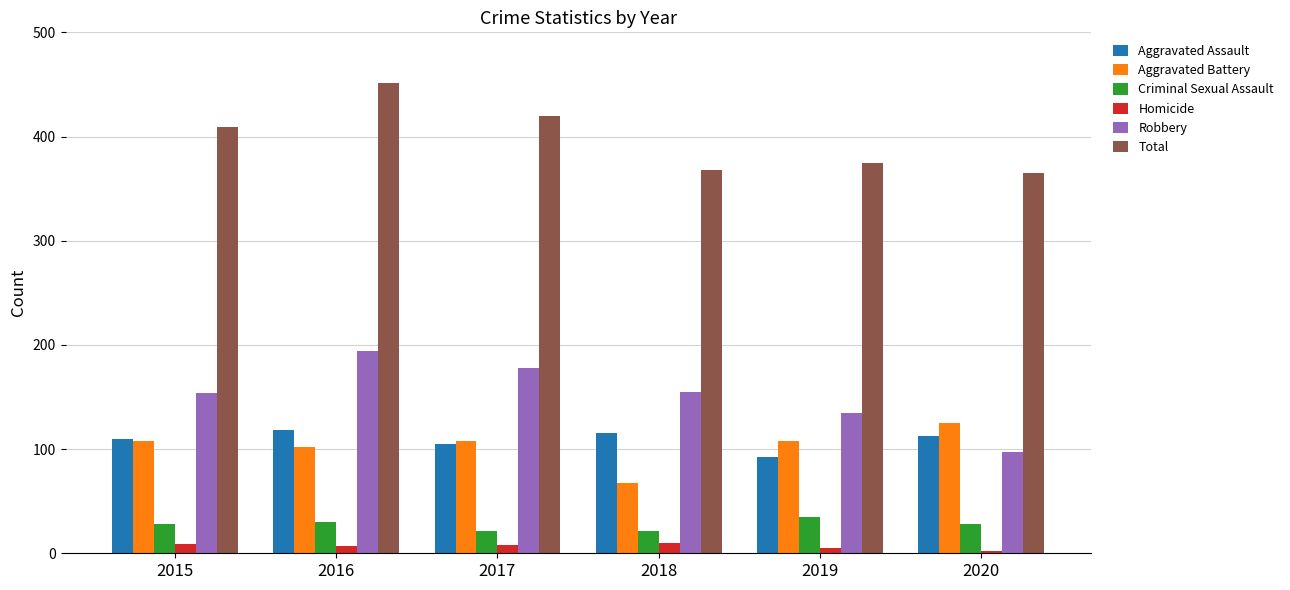

Is the value of Criminal Sexual Assault at 2020 greater than the value of Homicide at 2018?

Yes